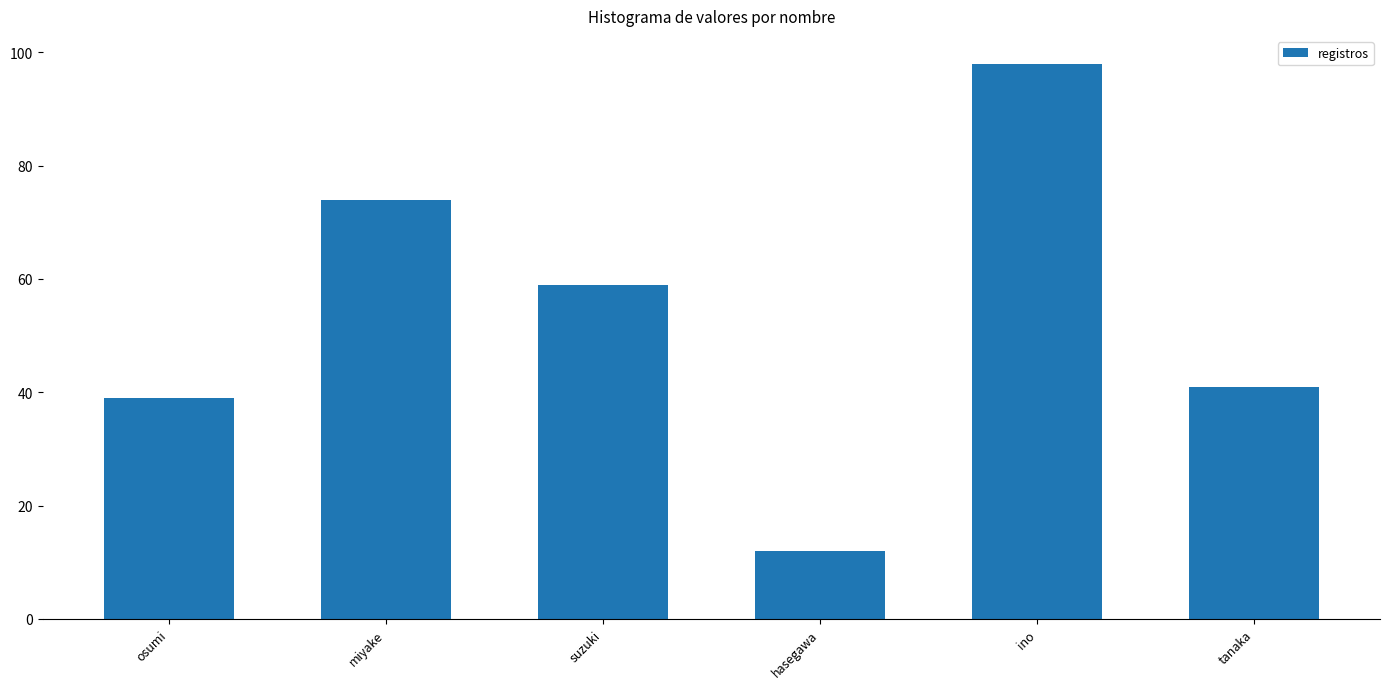

Rank the categories by value from highest to lowest.

ino, miyake, suzuki, tanaka, osumi, hasegawa